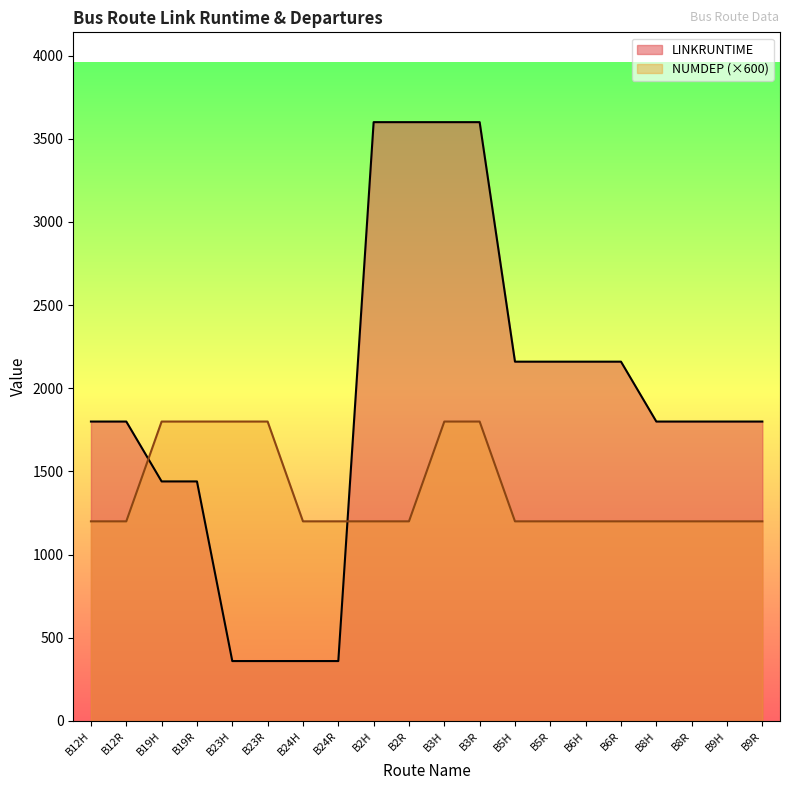

Which series changed the most between B5H and B9H?

LINKRUNTIME